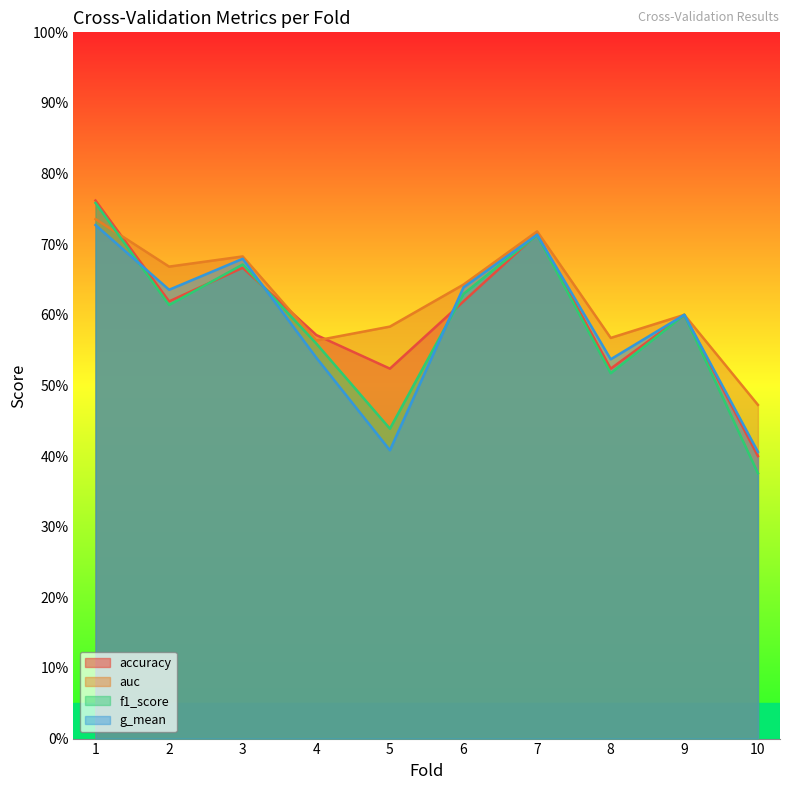

At which category does the chart reach its peak across all series?

1